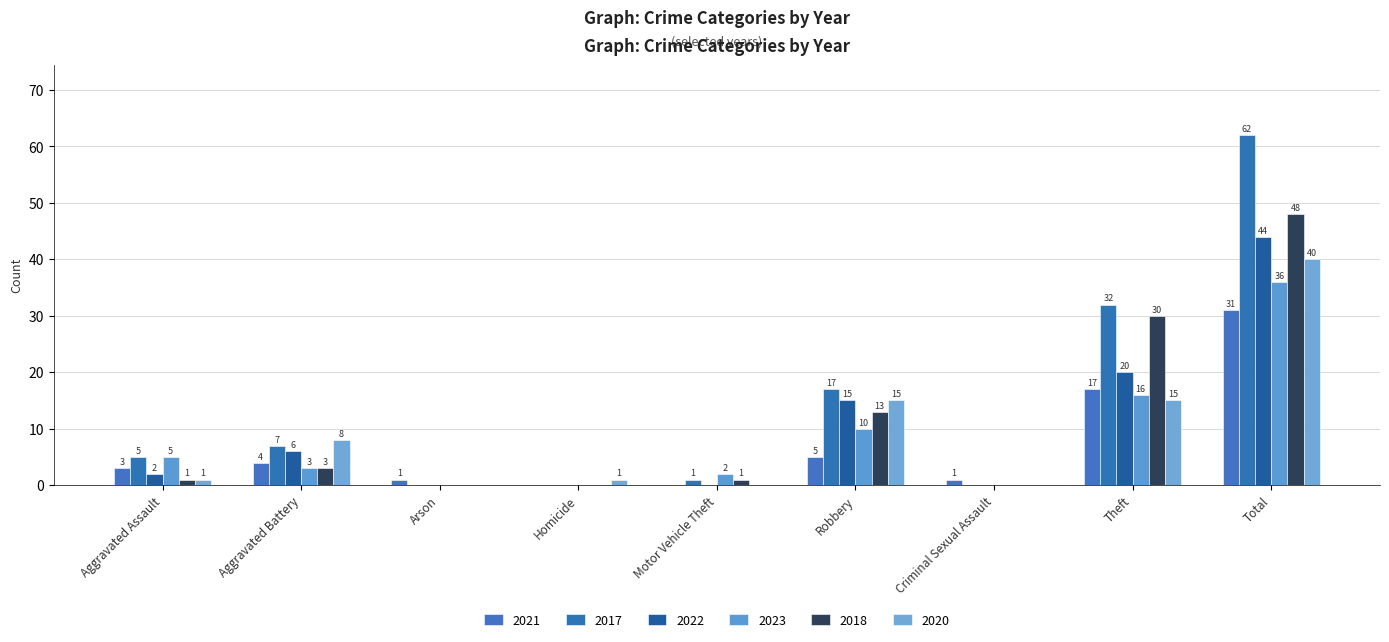

How many groups of bars are there?

9